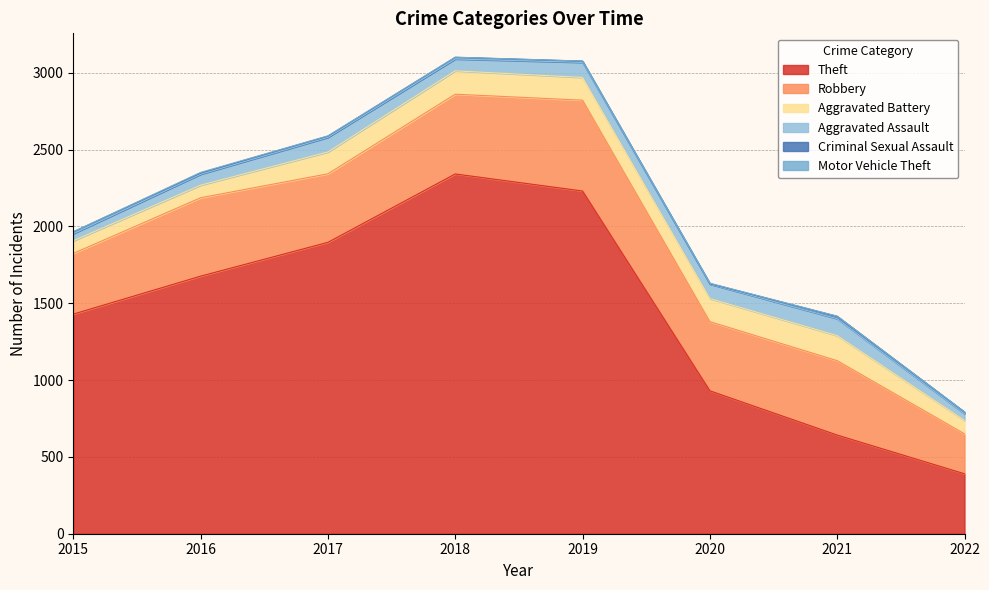

What is the minimum value for Criminal Sexual Assault?

3